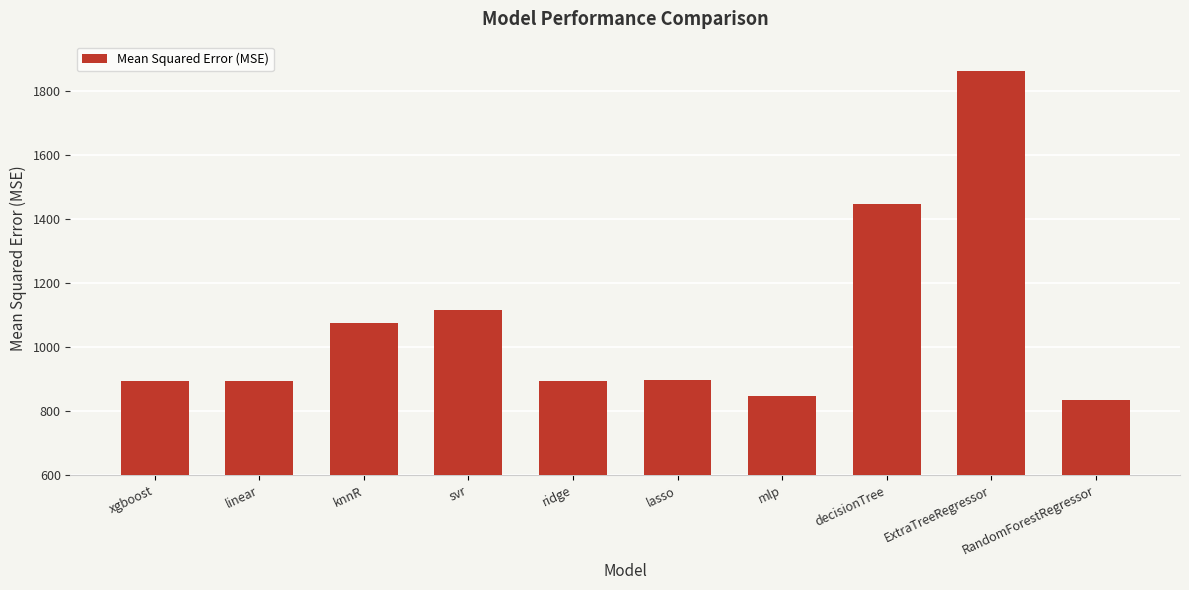

The chart shows a value of 1710.3 at knnR. True or false?

False